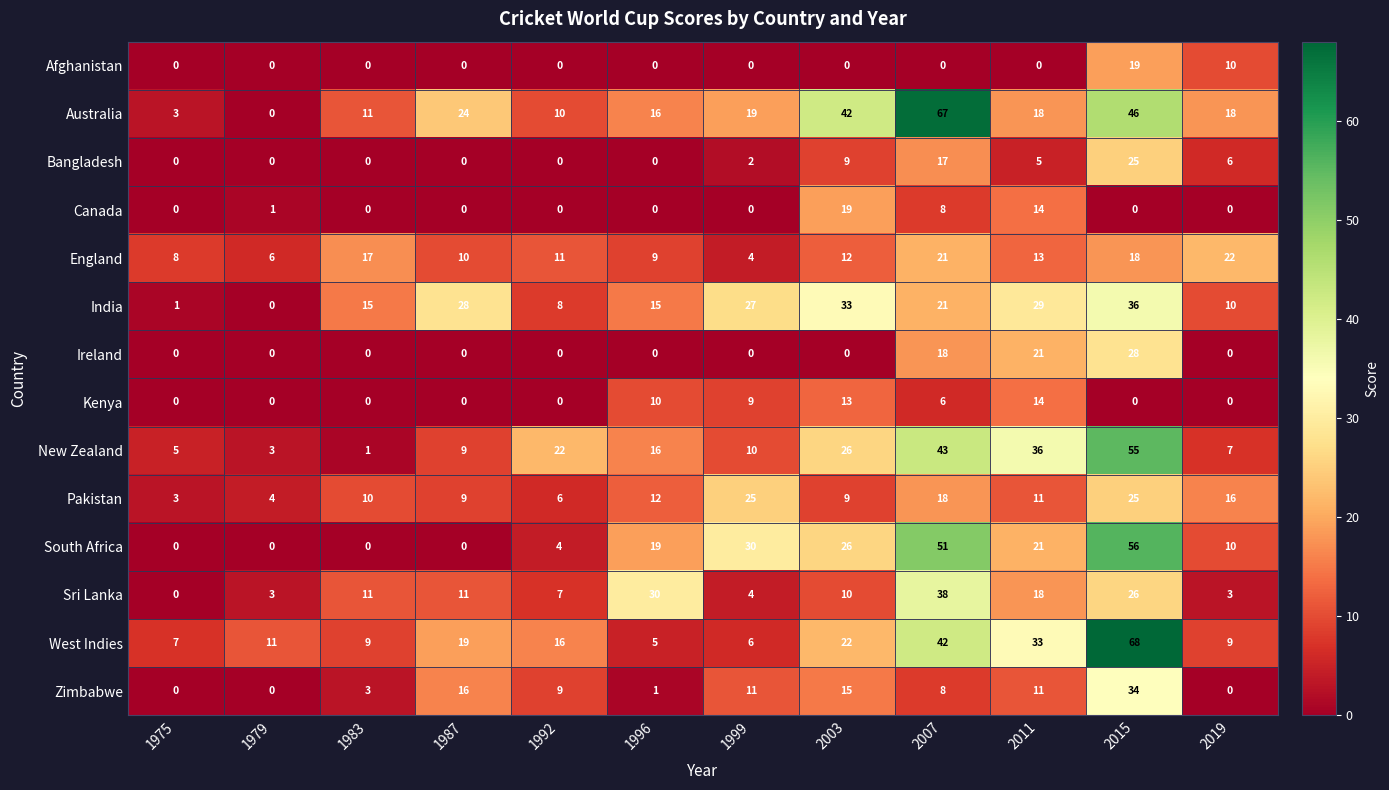

Between 2003 and 2015, which series saw the biggest shift?

West Indies